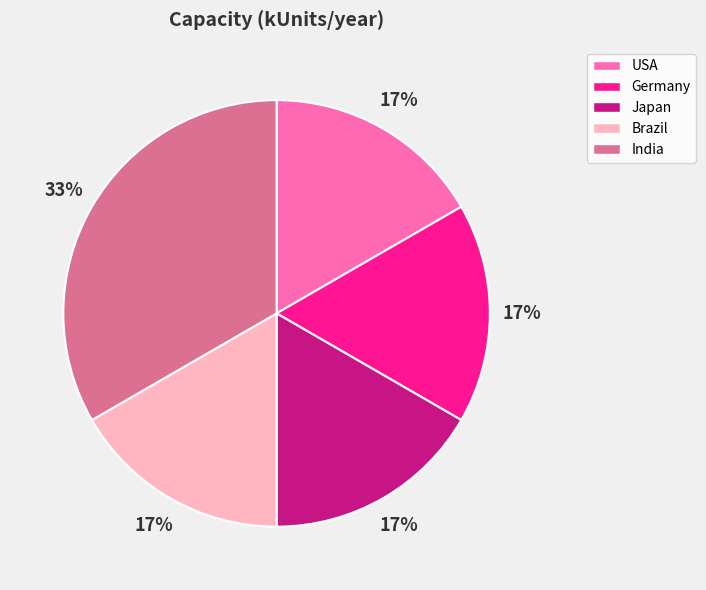

To the nearest percent, what is the combined percentage of USA and India?

50%